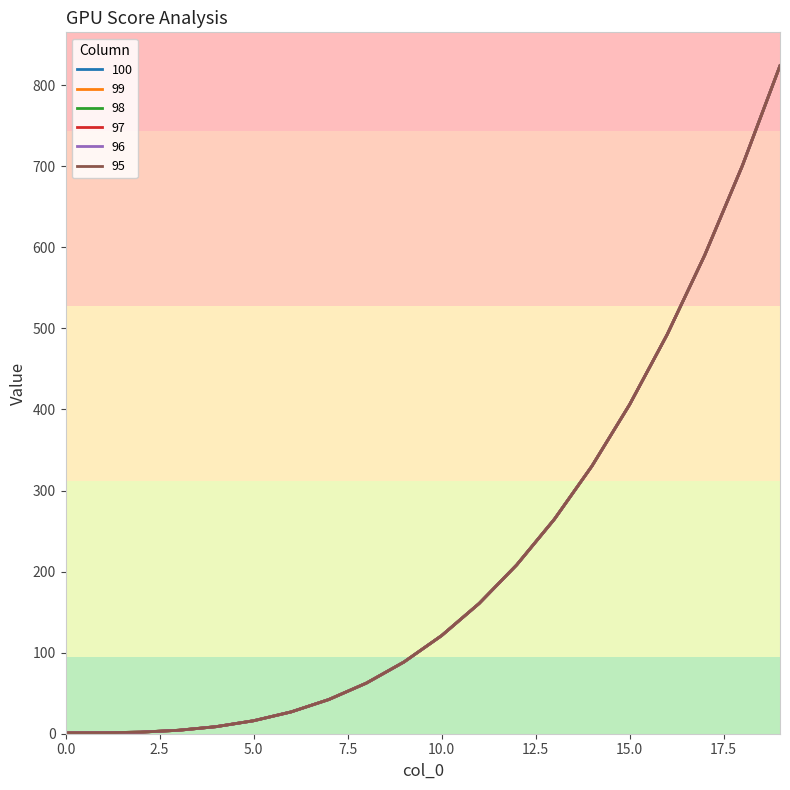

True or false: 96 and 99 intersect in this chart.

False